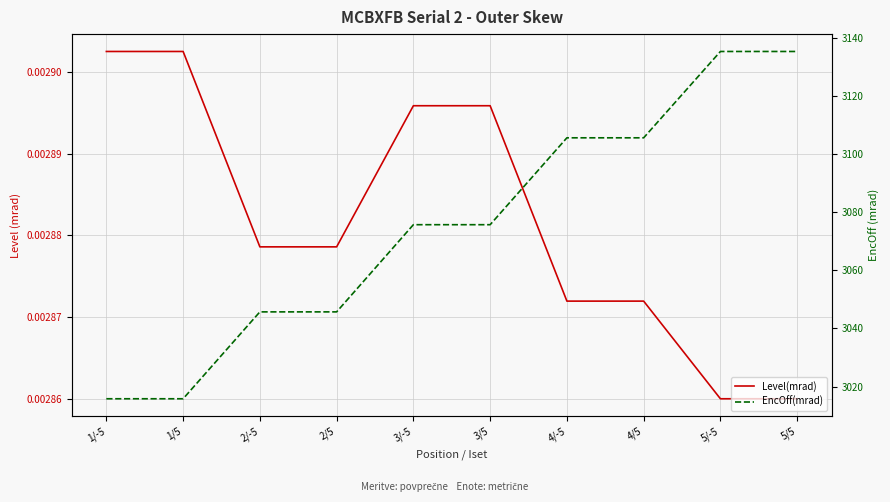

True or false: EncOff(mrad) has more than 1 interior local peaks.

False